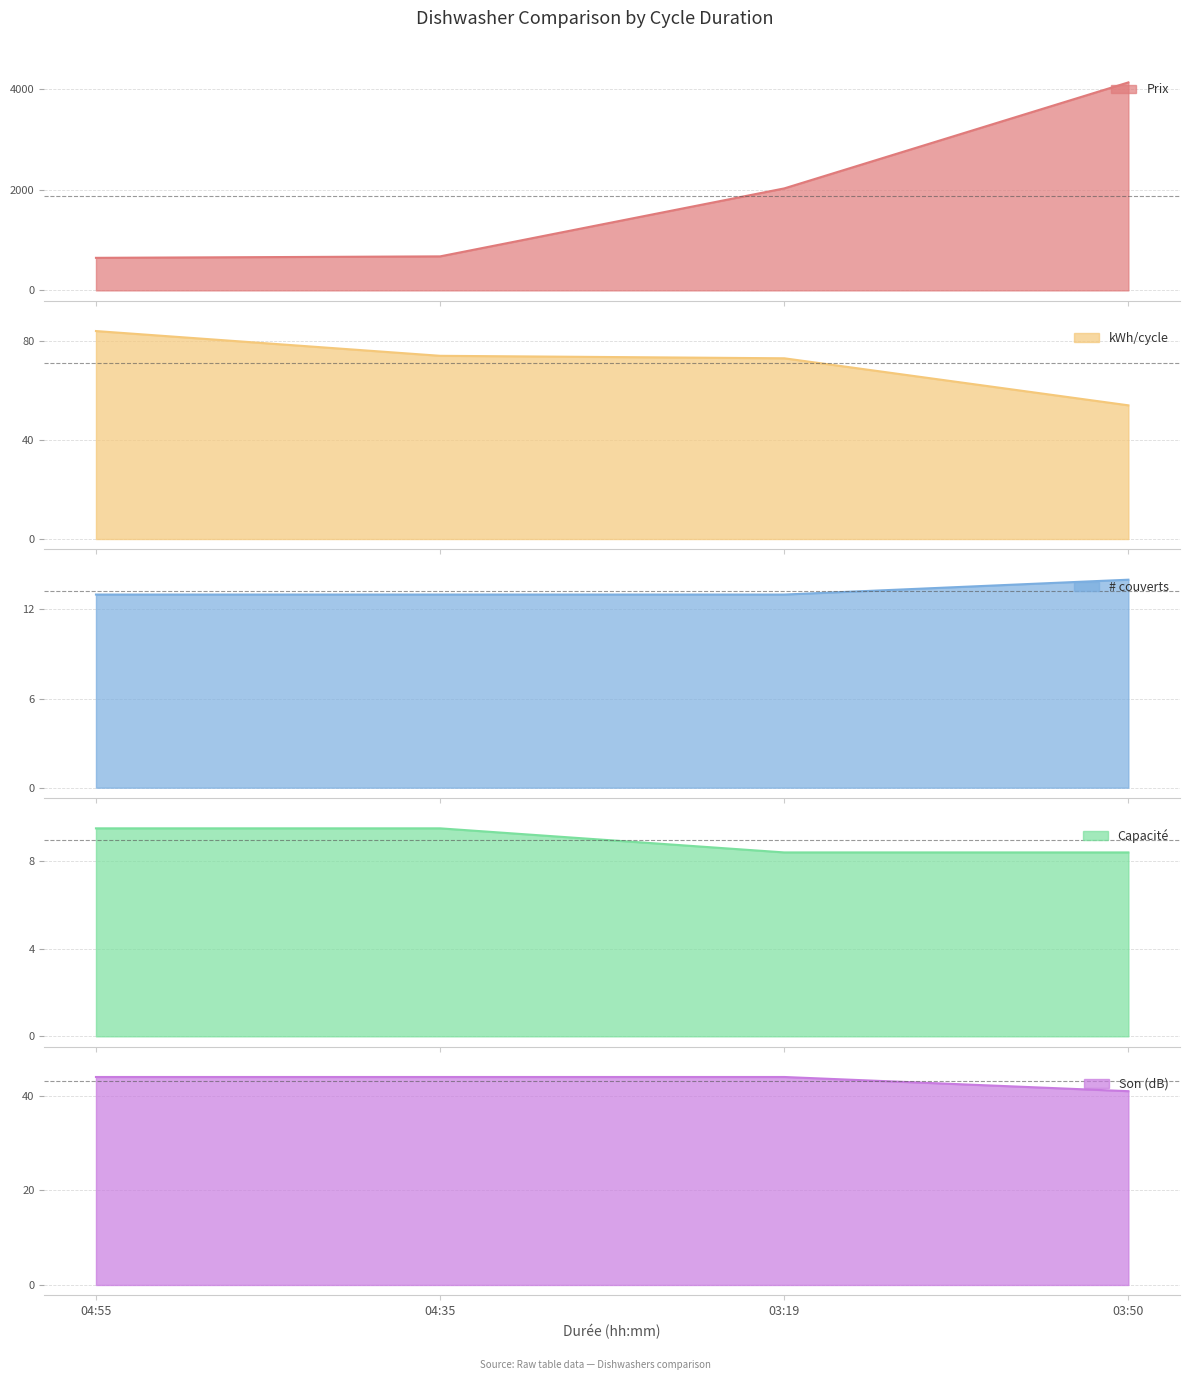

True or false: Capacité and kWh/cycle cross at least once.

False